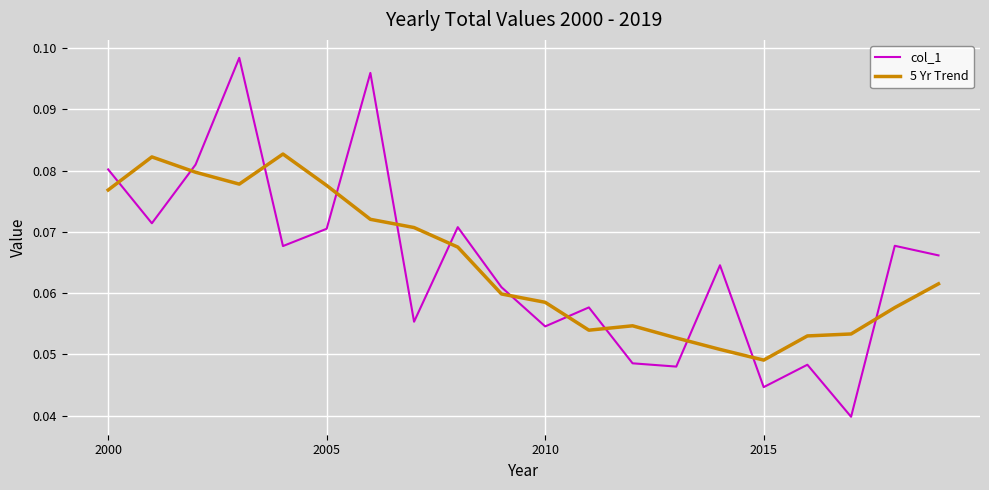

How many series are shown in this chart?

2